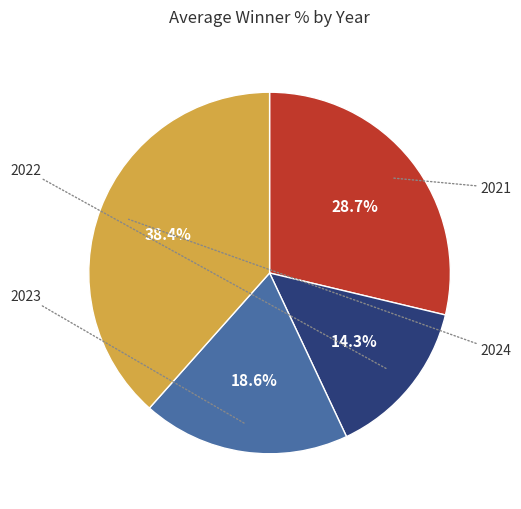

Does any single category account for the majority?

No